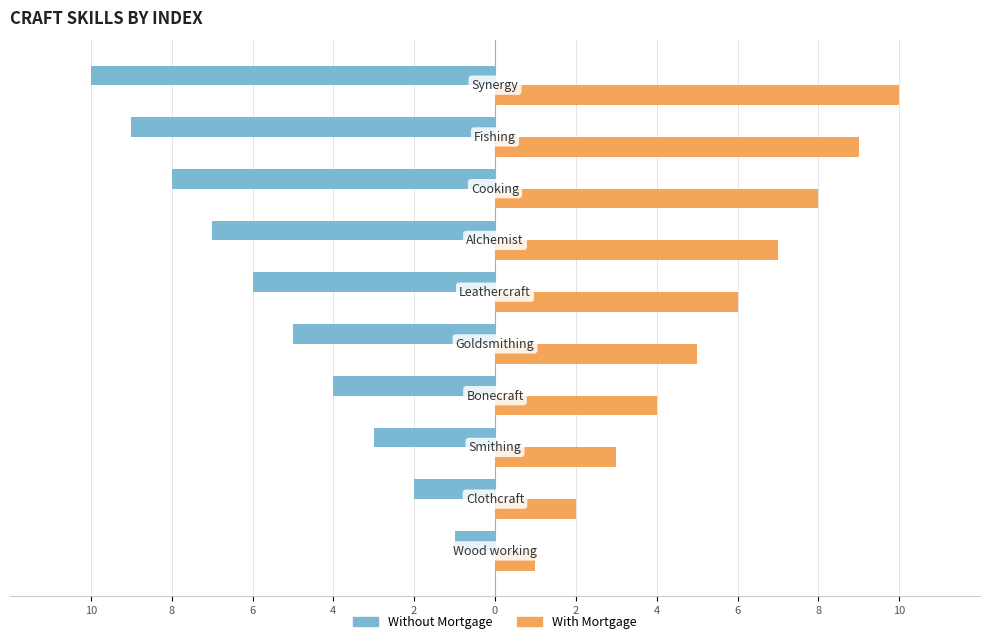

How many With Mortgage values are between 3 and 8?

6